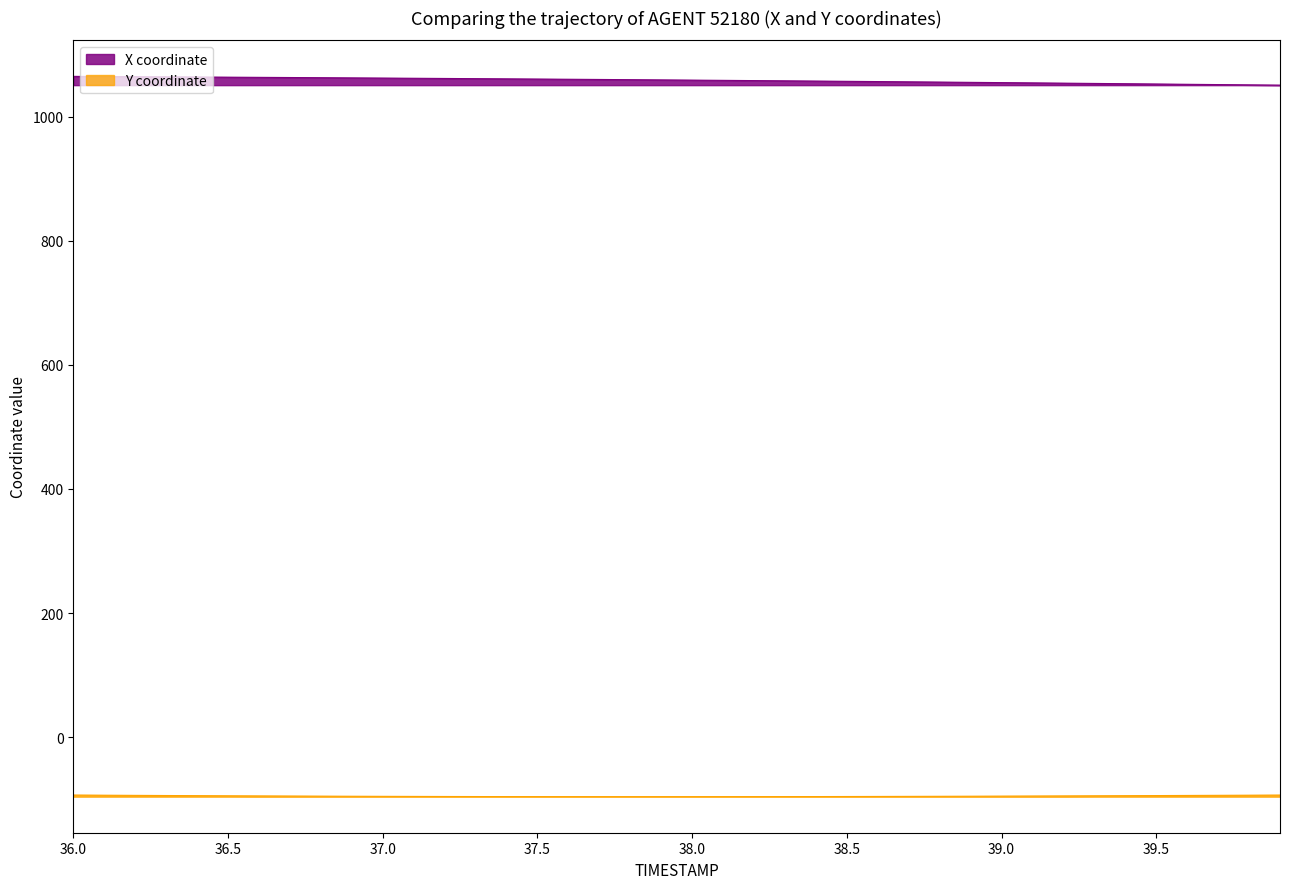

Rank the series by their average value, from lowest to highest.

Y coordinate, X coordinate